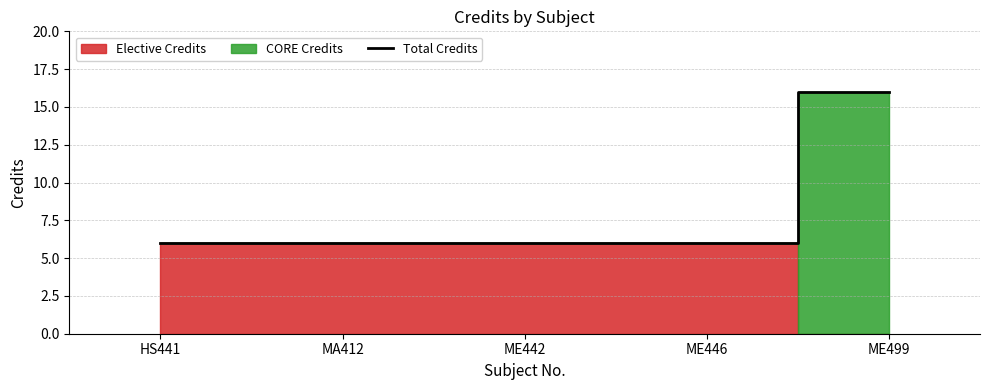

Where is the data nearest to the value 11?

HS441